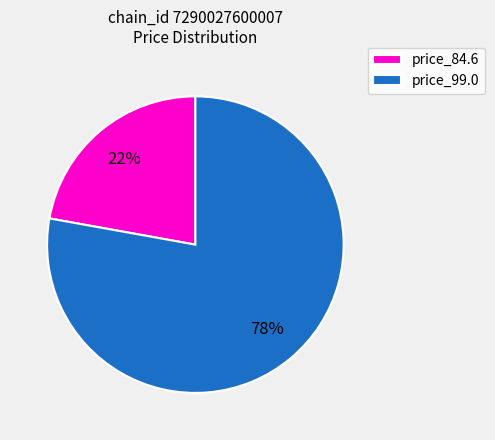

How many segments does this pie chart have?

2